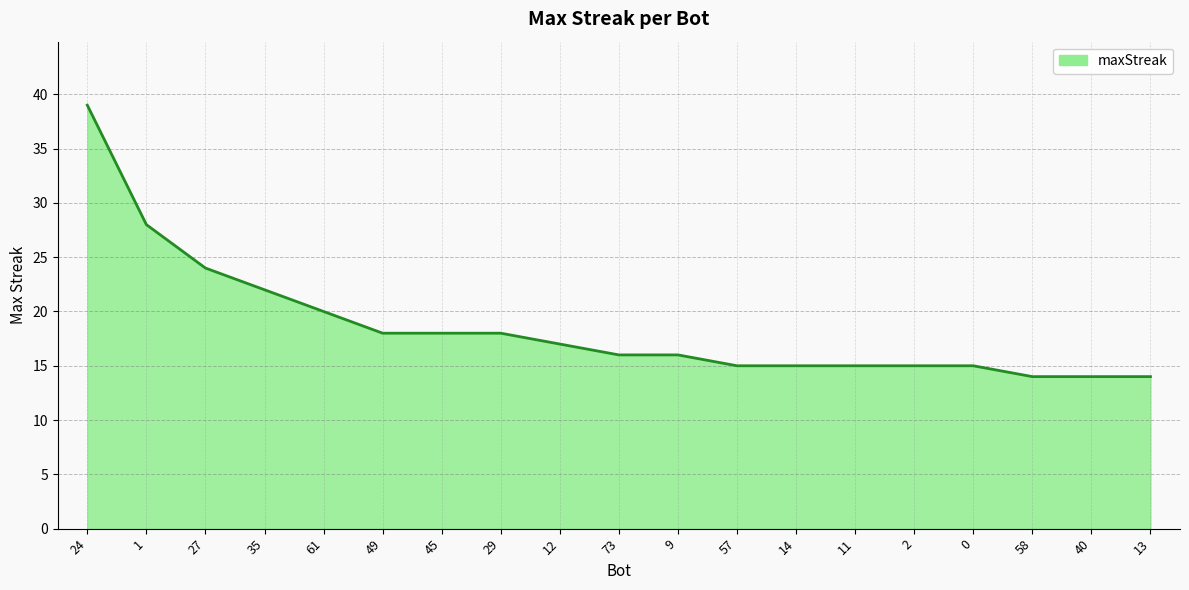

What is the change in value from 24 to 27?

-15